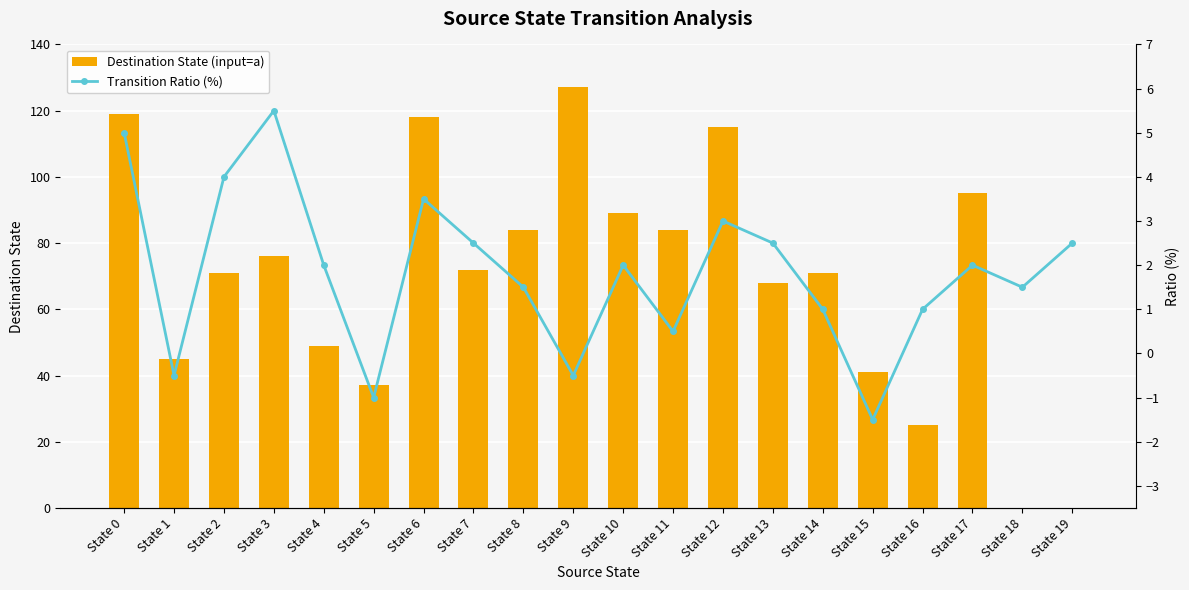

What is the maximum value for Destination State (input=a)?

127